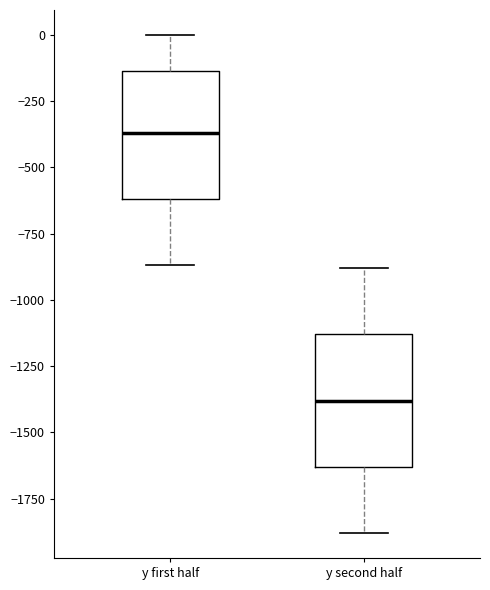

Where is the lower edge of the box for y first half on the y-axis? The values are not printed on the chart, so give them approximately, as read against the axis.

-600